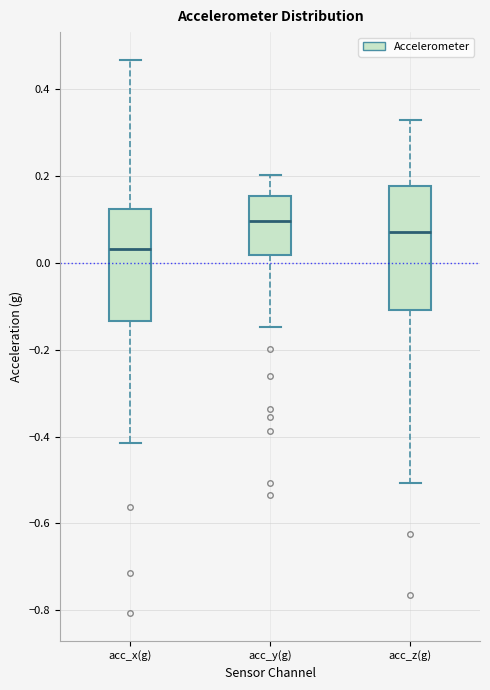

Reading left to right, transcribe this box plot: for each box, give where its median line is, the range the box spans, and where its two whiskers end, as read against the y-axis. The values are not printed on the chart, so give them approximately, as read against the axis.

acc_x(g): median 0.04, box -0.14 to 0.12, whiskers -0.42 to 0.46
acc_y(g): median 0.10, box 0.02 to 0.16, whiskers -0.14 to 0.20
acc_z(g): median 0.08, box -0.10 to 0.18, whiskers -0.50 to 0.32